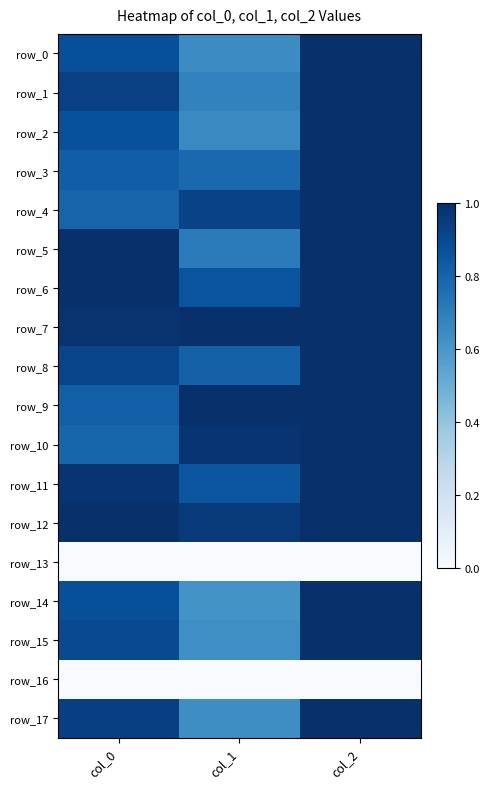

Which has a higher value, col_0 or col_2?

col_2